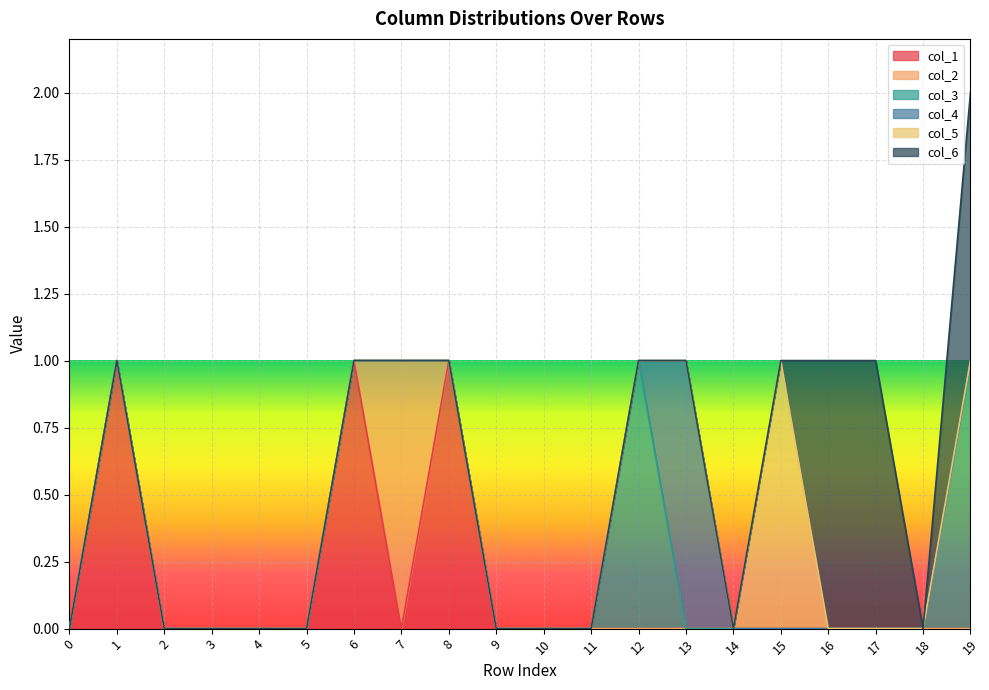

Which has a higher value, 12 or 10?

12